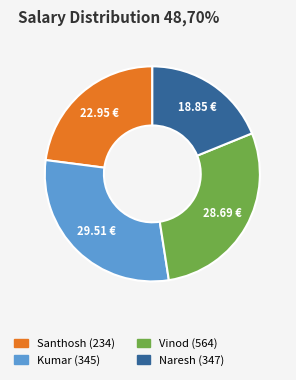

Is the sum of Vinod (564) and Santhosh (234) greater than half?

Yes